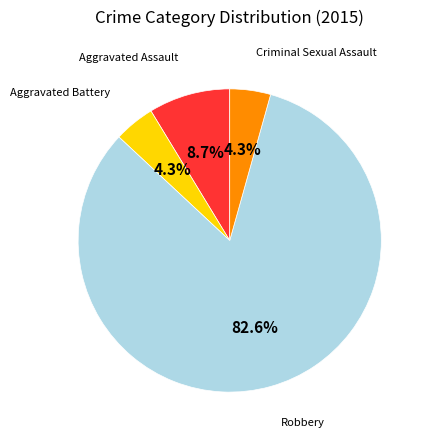

Which category has the biggest portion of the pie?

Robbery